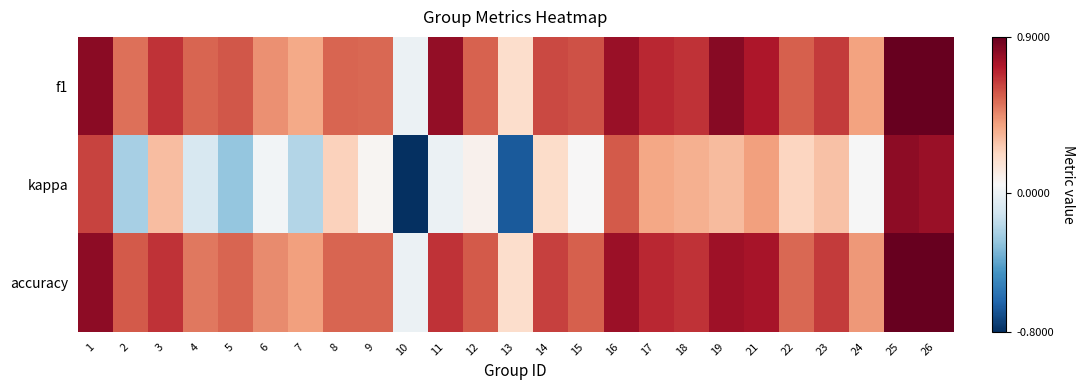

Which series has the widest spread of values?

kappa